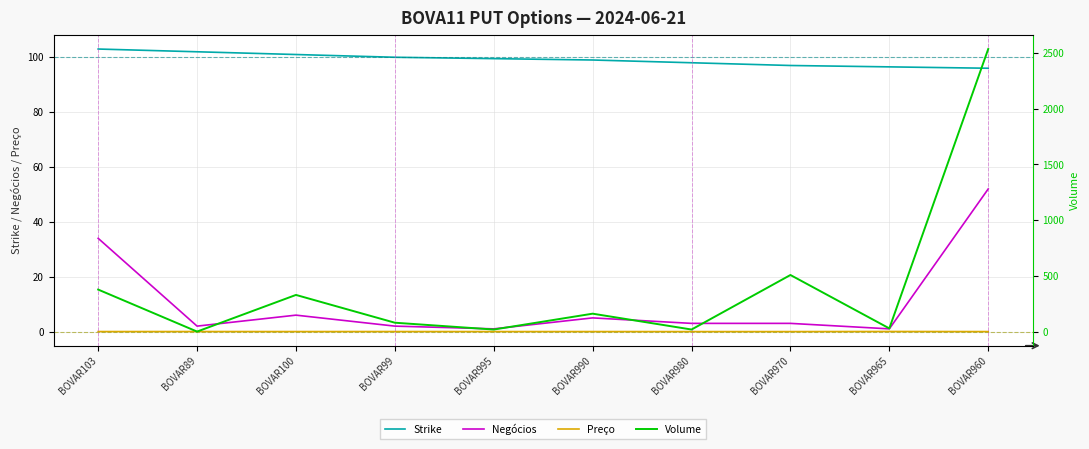

What is the sum of the Negócios values at BOVAR965 and BOVAR990?

6.0